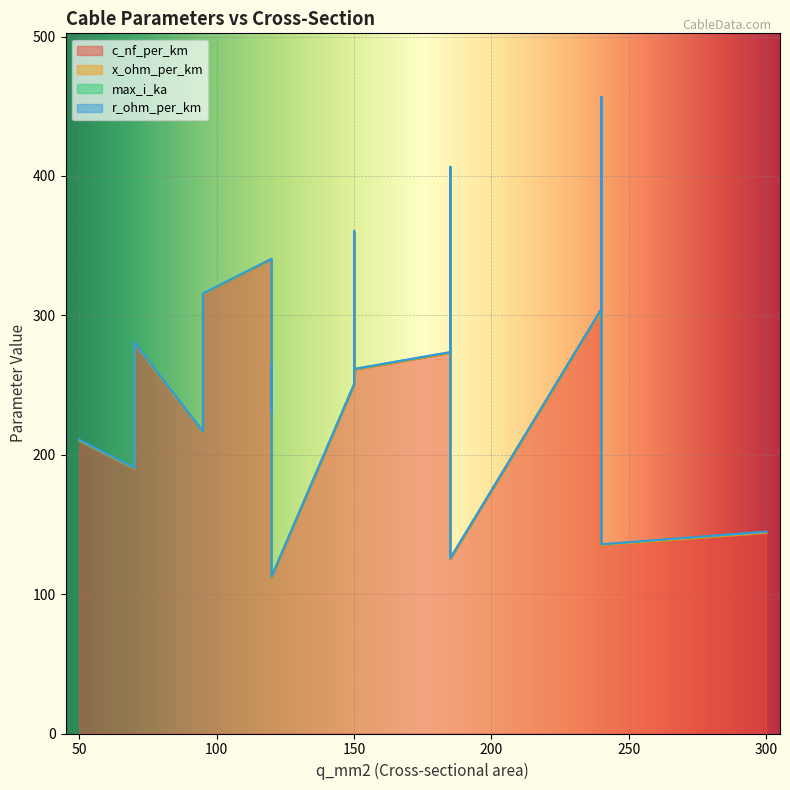

Is it true that max_i_ka equals 0.3 at 185?

False